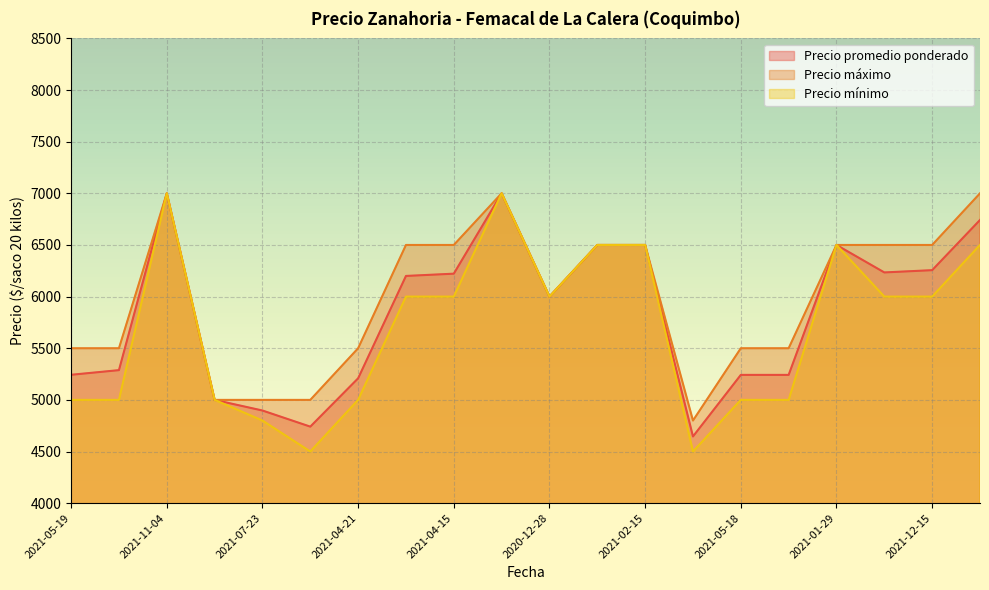

Rank the series at 2021-04-15 from lowest to highest value.

Precio mínimo, Precio promedio ponderado, Precio máximo